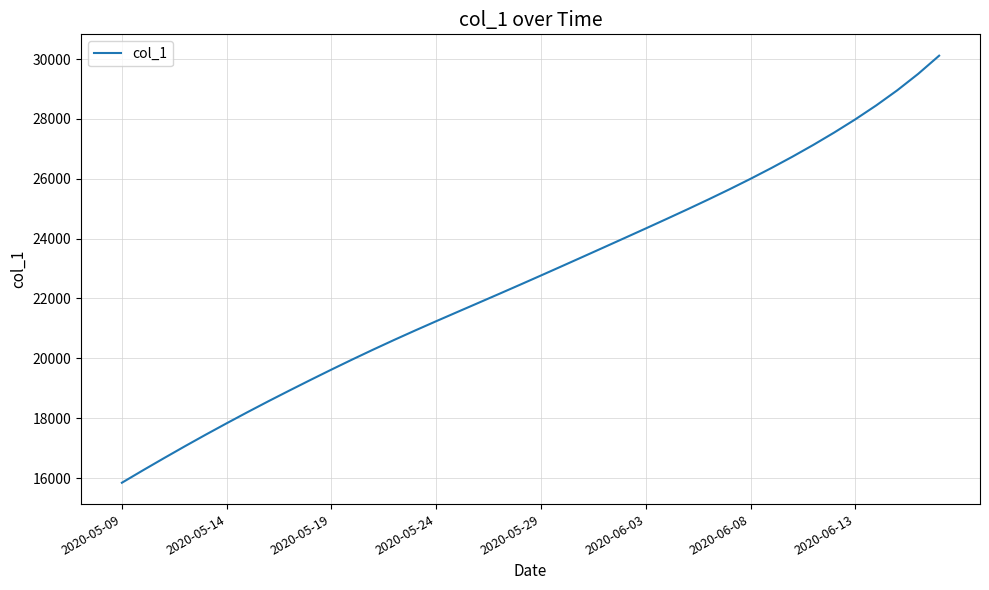

What is the maximum value shown in the chart?

30115.0